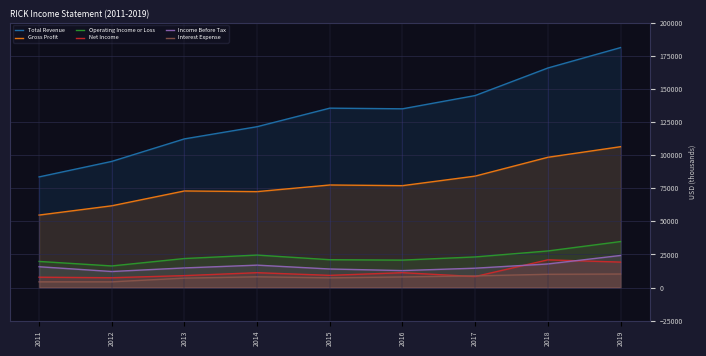

The Interest Expense series shows 2532 at 2012. True or false?

False